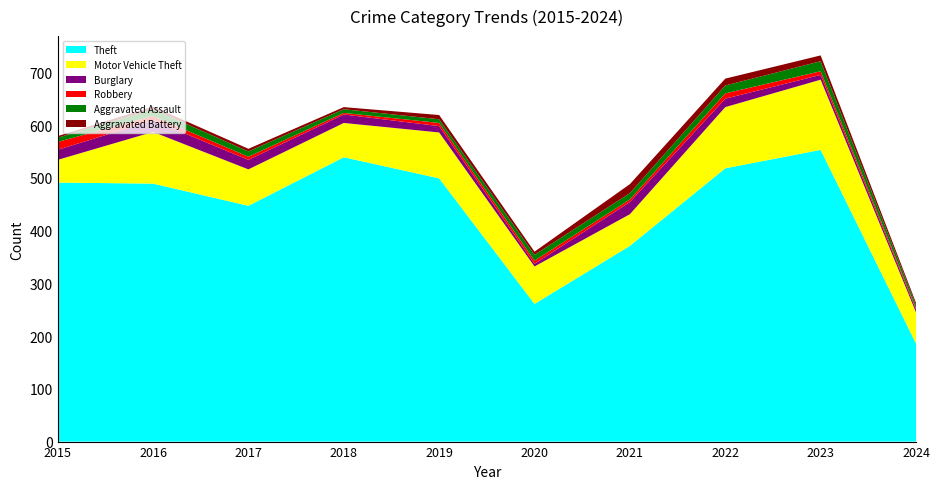

Reading left to right, extract all data points from this chart.

Theft: 491	489	447	539	499	261	371	518	553	186
Motor Vehicle Theft: 43	98	69	65	87	71	60	116	133	59
Burglary: 19	22	18	16	12	5	23	16	9	5
Robbery: 15	8	6	3	6	6	5	10	7	3
Aggravated Assault: 8	13	10	7	7	11	12	15	19	6
Aggravated Battery: 3	5	5	4	8	6	17	13	11	4